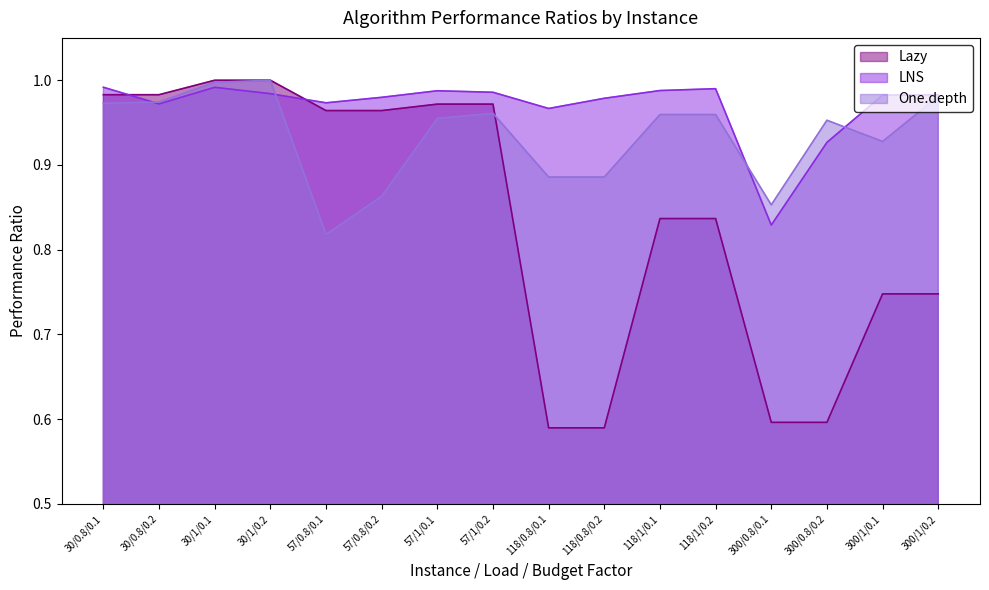

Does the chart have visible grid lines?

No